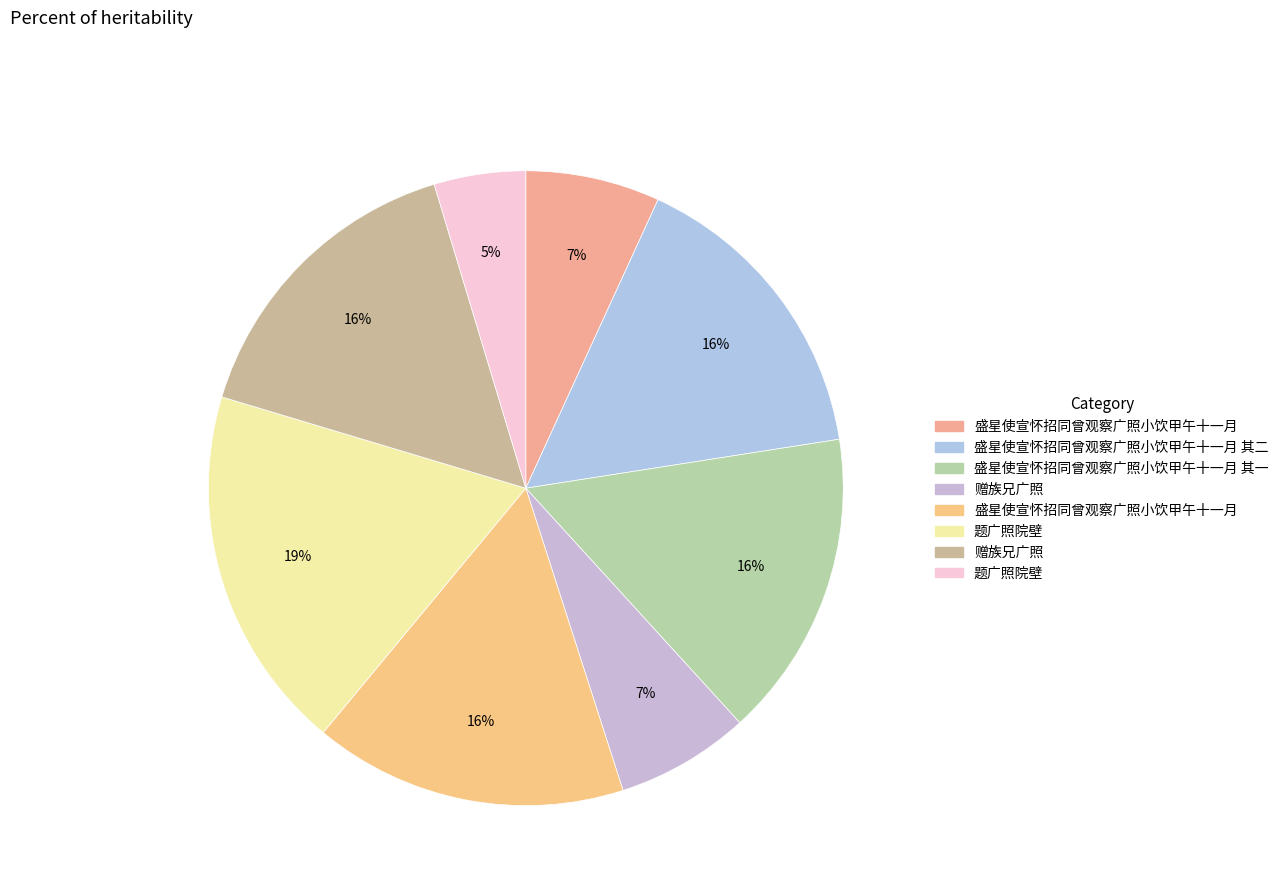

To the nearest percent, what is the average slice percentage?

12%